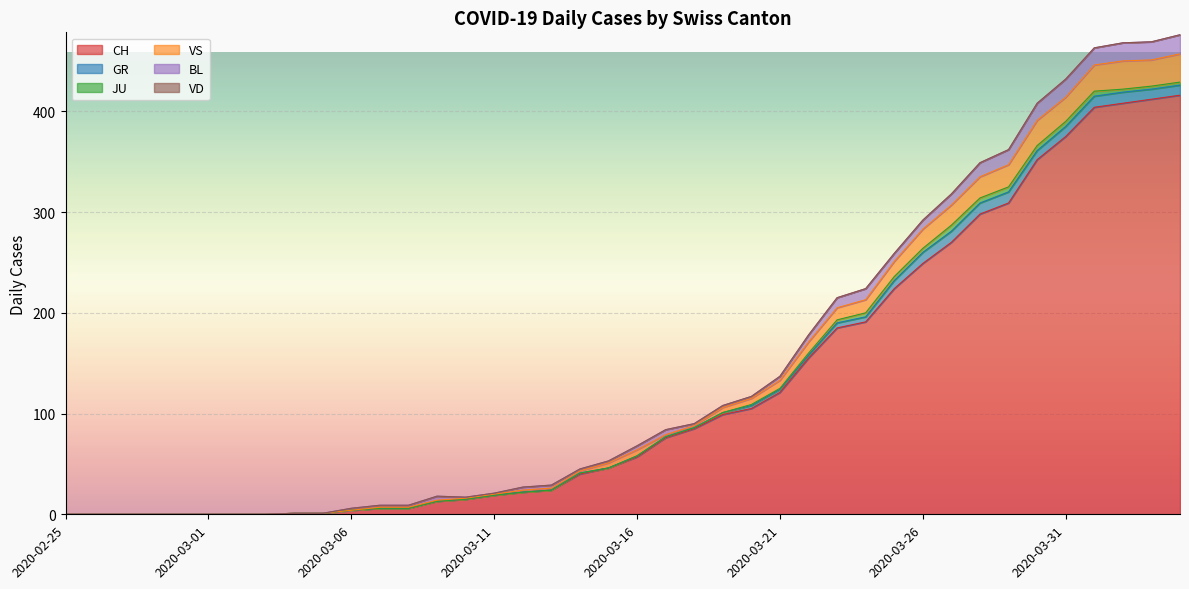

Reading left to right, list all the values displayed in this chart.

CH: 0	0	0	0	0	0	0	0	1	1	4	6	6	13	15	19	22	24	40	46	57	76	85	99	105	121	155	185	191	224	249	270	298	309	352	375	404	408	412	416
GR: 0	0	0	0	0	0	0	0	0	0	0	0	0	0	0	0	0	0	1	0	1	1	1	2	3	3	3	5	5	8	11	11	11	11	9	10	11	11	10	10
JU: 0	0	0	0	0	0	0	0	0	0	0	0	0	0	0	0	0	0	0	0	0	0	0	0	1	1	2	3	4	4	4	6	5	5	5	5	5	3	3	3
VS: 0	0	0	0	0	0	0	0	0	0	0	1	1	1	1	1	2	2	2	5	6	2	2	5	6	8	11	12	13	15	19	20	21	22	25	24	26	28	26	28
BL: 0	0	0	0	0	0	0	0	0	0	2	2	2	4	1	1	3	3	2	2	4	5	2	2	2	4	7	10	11	8	9	11	14	15	17	18	17	18	18	19
VD: 0	0	0	0	0	0	0	0	0	0	0	0	0	0	0	0	0	0	0	0	0	0	0	0	0	0	0	0	0	0	0	0	0	0	0	0	0	0	0	0